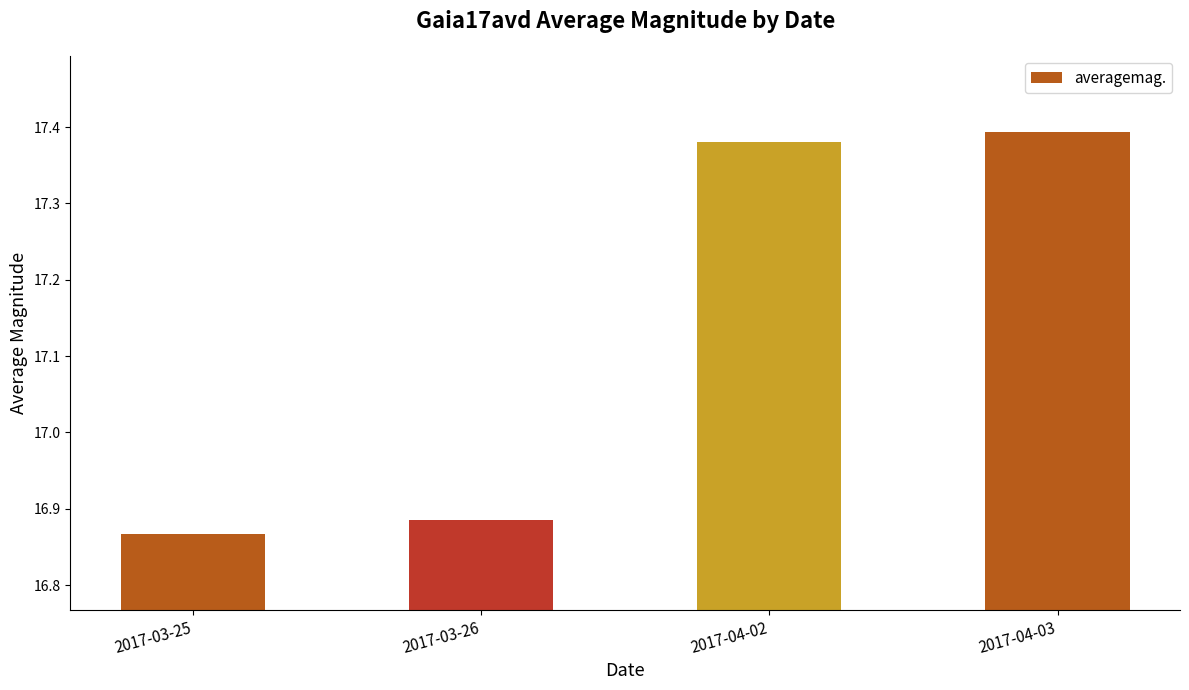

What is the change in value from 2017-03-25 to 2017-04-03?

+0.5